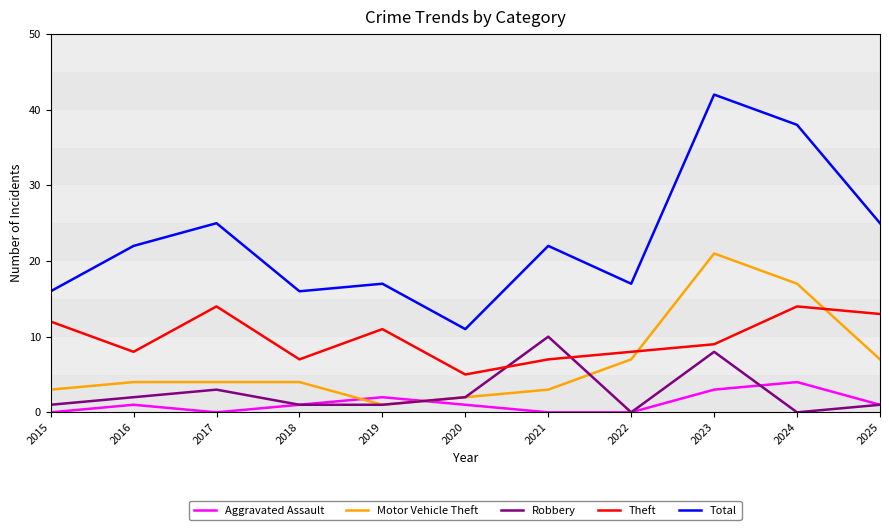

Count the Theft values in the range 7 to 13.

8